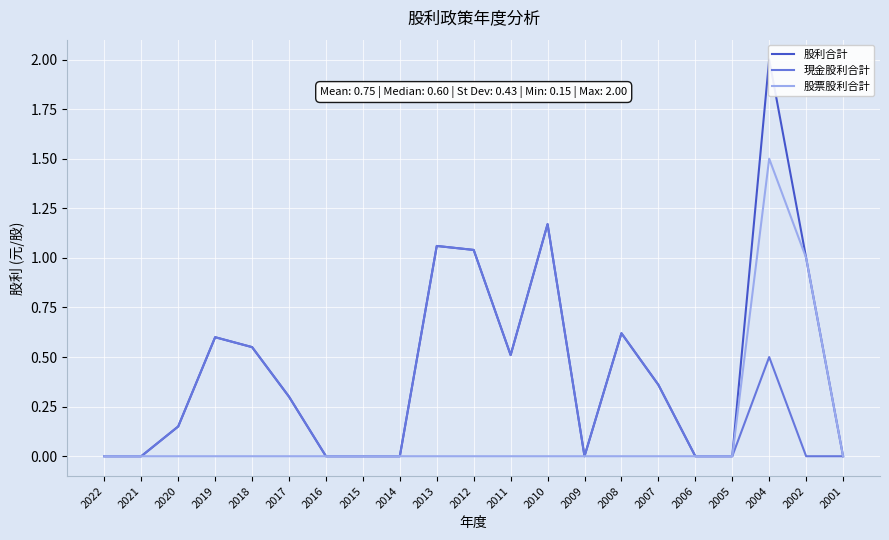

What are all the series names shown in the legend?

股利合計, 現金股利合計, 股票股利合計